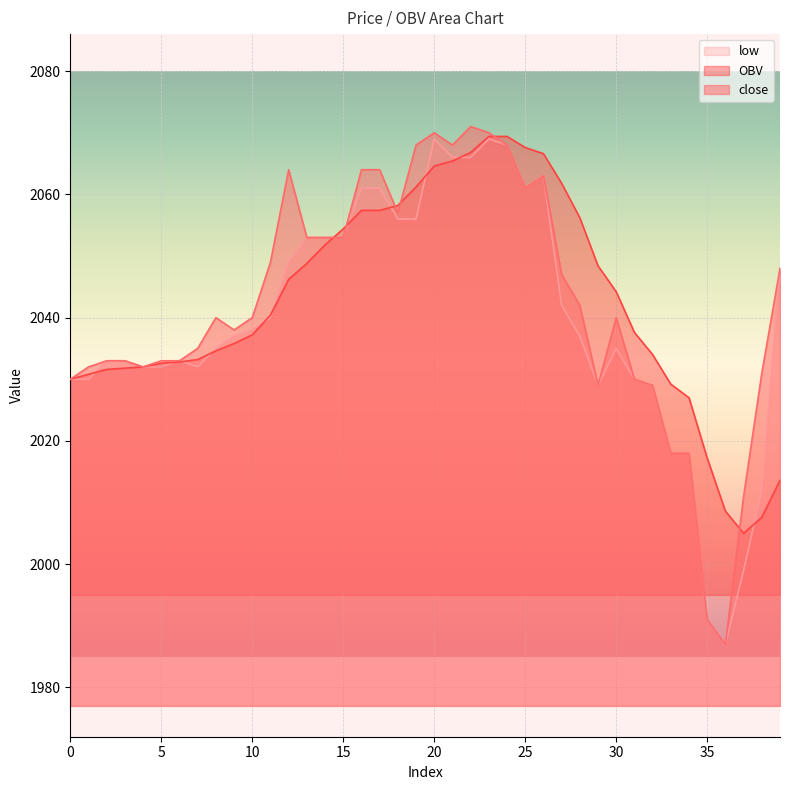

Where is the first local maximum for low?

6